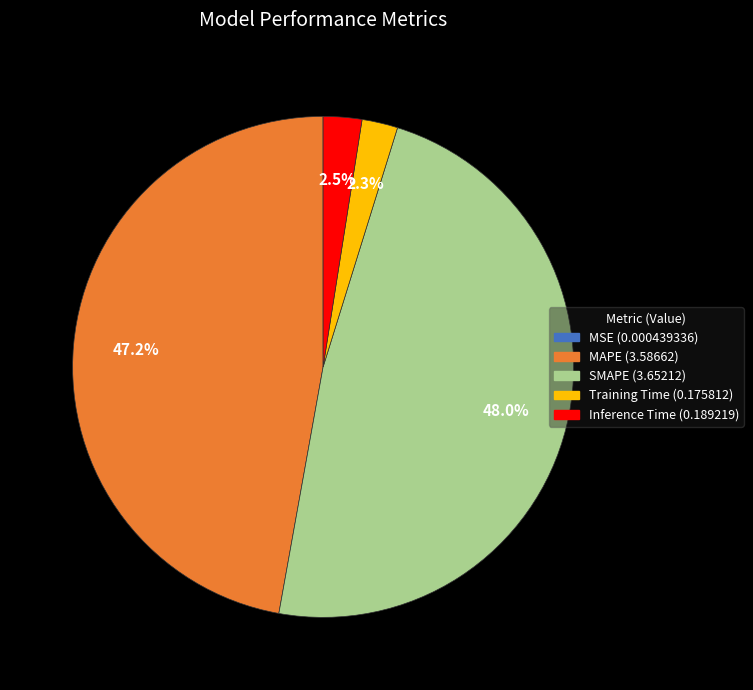

What is the largest slice in the pie chart?

SMAPE